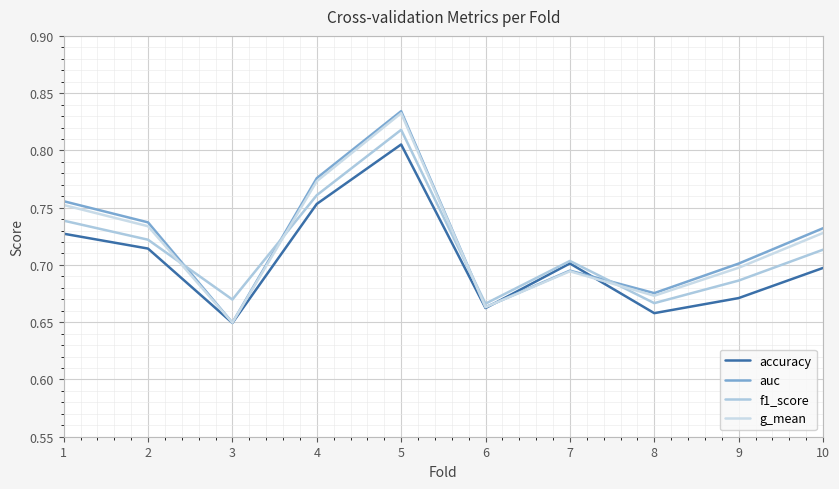

Count the number of categories in the chart.

10